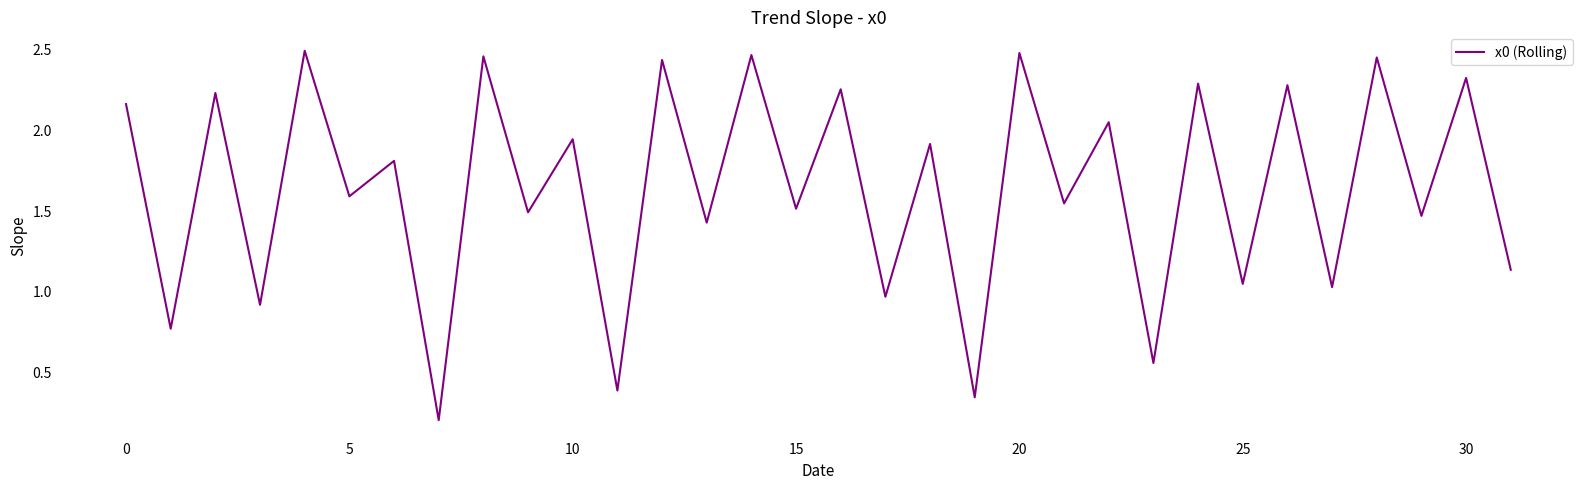

What is the average value?

1.6